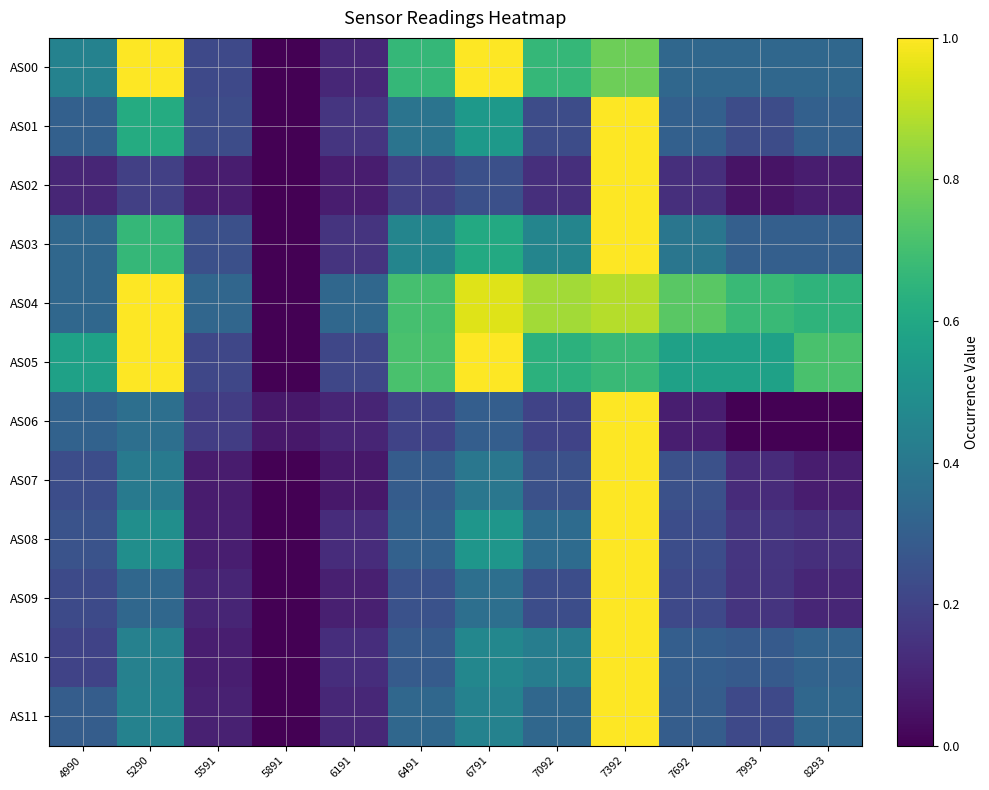

Reading right to left, transcribe all the data shown in this chart.

AS00: 8293=0.3	7993=0.3	7692=0.3	7392=0.8	7092=0.7	6791=1.0	6491=0.7	6191=0.1	5891=0.0	5591=0.2	5290=1.0	4990=0.4
AS01: 8293=0.3	7993=0.2	7692=0.3	7392=1.0	7092=0.2	6791=0.5	6491=0.4	6191=0.2	5891=0.0	5591=0.2	5290=0.6	4990=0.3
AS02: 8293=0.1	7993=0.1	7692=0.1	7392=1.0	7092=0.1	6791=0.2	6491=0.2	6191=0.1	5891=0.0	5591=0.1	5290=0.2	4990=0.1
AS03: 8293=0.3	7993=0.3	7692=0.4	7392=1.0	7092=0.5	6791=0.6	6491=0.5	6191=0.2	5891=0.0	5591=0.2	5290=0.7	4990=0.3
AS04: 8293=0.6	7993=0.7	7692=0.7	7392=0.9	7092=0.9	6791=1.0	6491=0.7	6191=0.3	5891=0.0	5591=0.3	5290=1.0	4990=0.3
AS05: 8293=0.7	7993=0.6	7692=0.6	7392=0.7	7092=0.6	6791=1.0	6491=0.7	6191=0.2	5891=0.0	5591=0.2	5290=1.0	4990=0.6
AS06: 8293=0.0	7993=0.0	7692=0.1	7392=1.0	7092=0.2	6791=0.3	6491=0.2	6191=0.1	5891=0.1	5591=0.2	5290=0.4	4990=0.3
AS07: 8293=0.1	7993=0.1	7692=0.2	7392=1.0	7092=0.2	6791=0.4	6491=0.3	6191=0.1	5891=0.0	5591=0.1	5290=0.4	4990=0.2
AS08: 8293=0.1	7993=0.2	7692=0.2	7392=1.0	7092=0.4	6791=0.5	6491=0.3	6191=0.1	5891=0.0	5591=0.1	5290=0.5	4990=0.3
AS09: 8293=0.1	7993=0.2	7692=0.2	7392=1.0	7092=0.2	6791=0.4	6491=0.2	6191=0.1	5891=0.0	5591=0.1	5290=0.3	4990=0.2
AS10: 8293=0.3	7993=0.3	7692=0.3	7392=1.0	7092=0.4	6791=0.5	6491=0.3	6191=0.1	5891=0.0	5591=0.1	5290=0.4	4990=0.2
AS11: 8293=0.3	7993=0.2	7692=0.3	7392=1.0	7092=0.3	6791=0.4	6491=0.3	6191=0.1	5891=0.0	5591=0.1	5290=0.4	4990=0.3